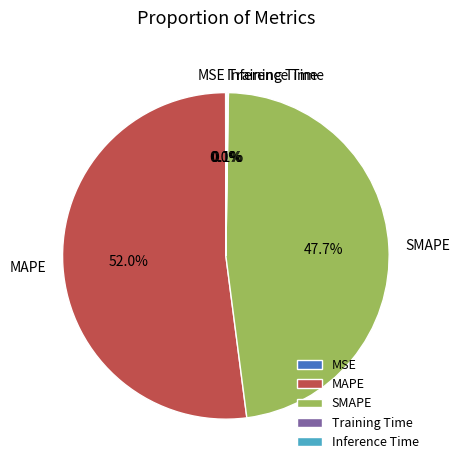

Which slice is the largest?

MAPE